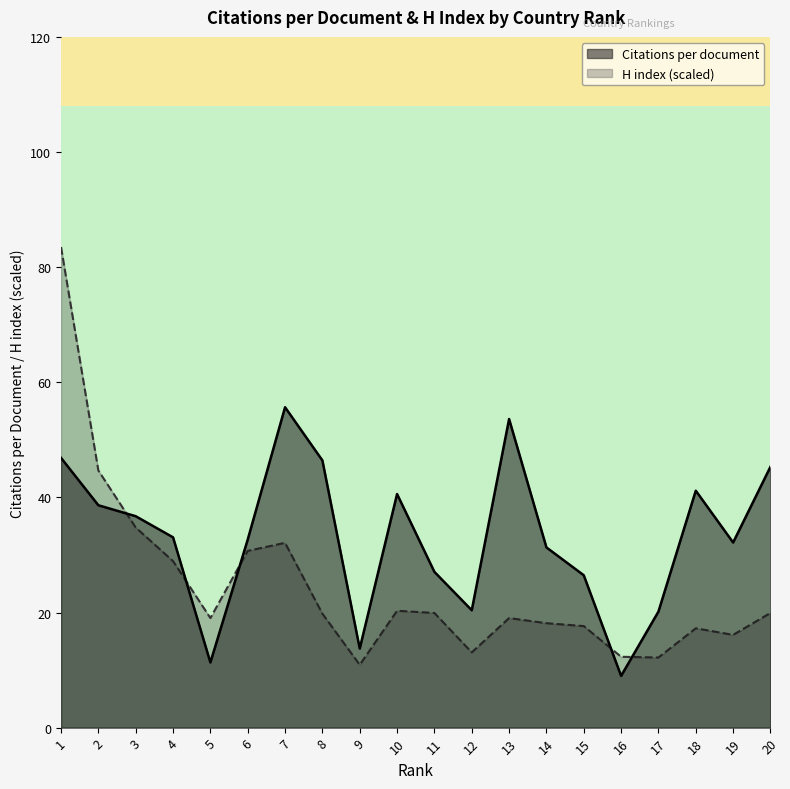

List the labels in order of H index value, smallest first.

9, 17, 16, 12, 19, 18, 15, 14, 5, 13, 8, 11, 20, 10, 4, 6, 7, 3, 2, 1